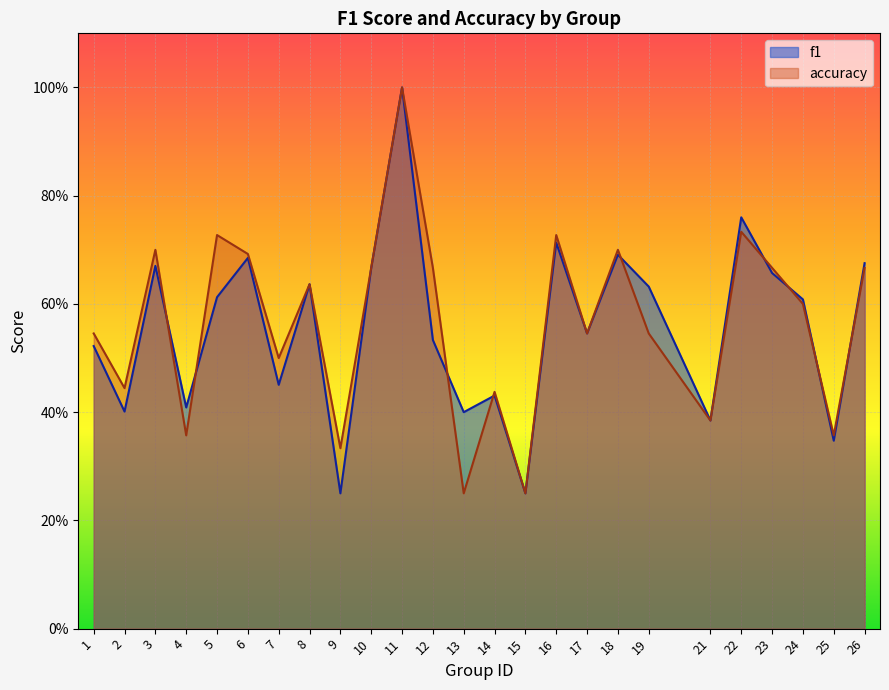

What is the value of the accuracy point at the 23rd from the left?

0.6